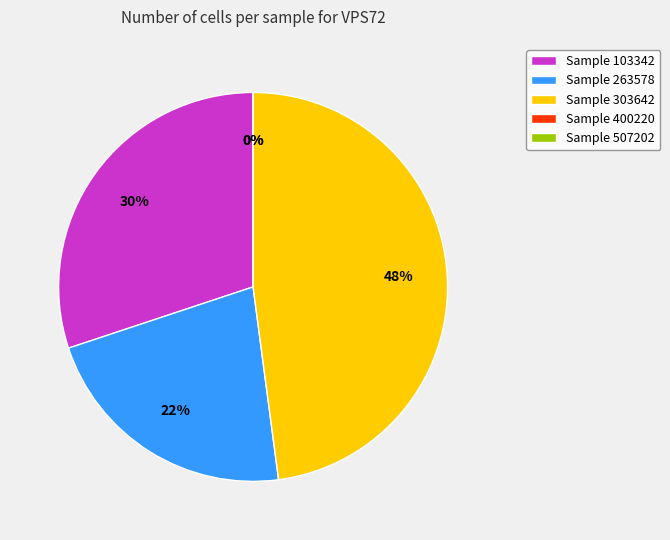

What is the largest slice in the pie chart?

303642